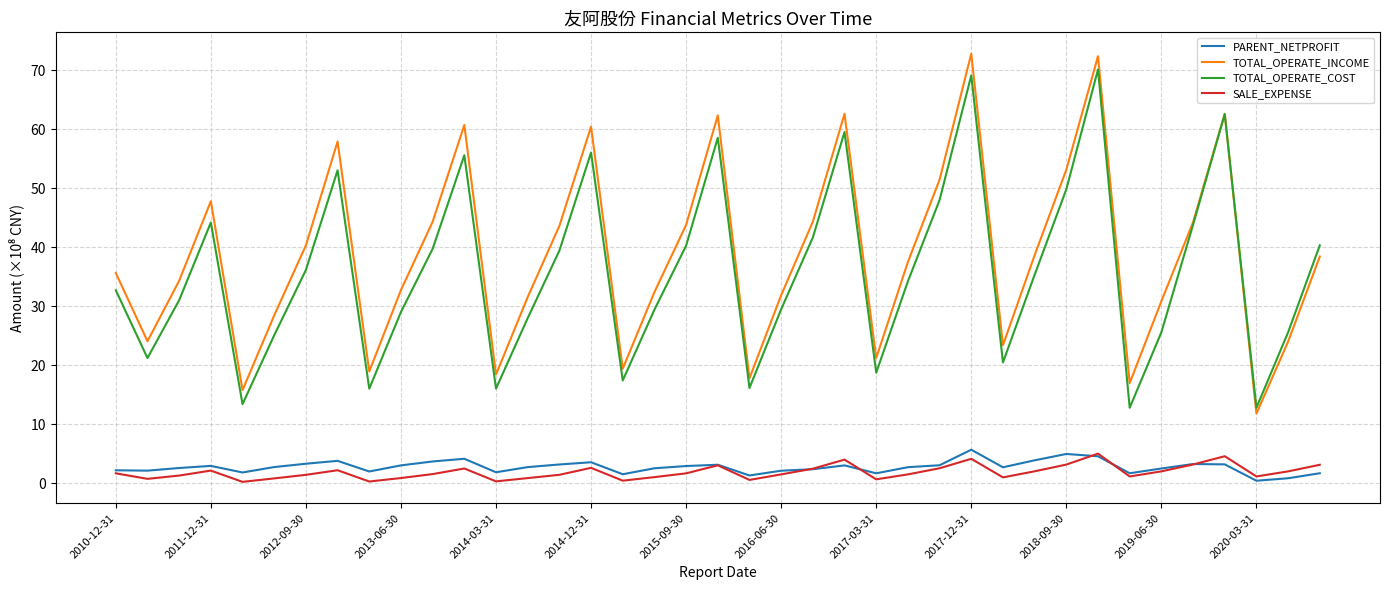

True or false: TOTAL_OPERATE_INCOME and SALE_EXPENSE intersect in this chart.

False